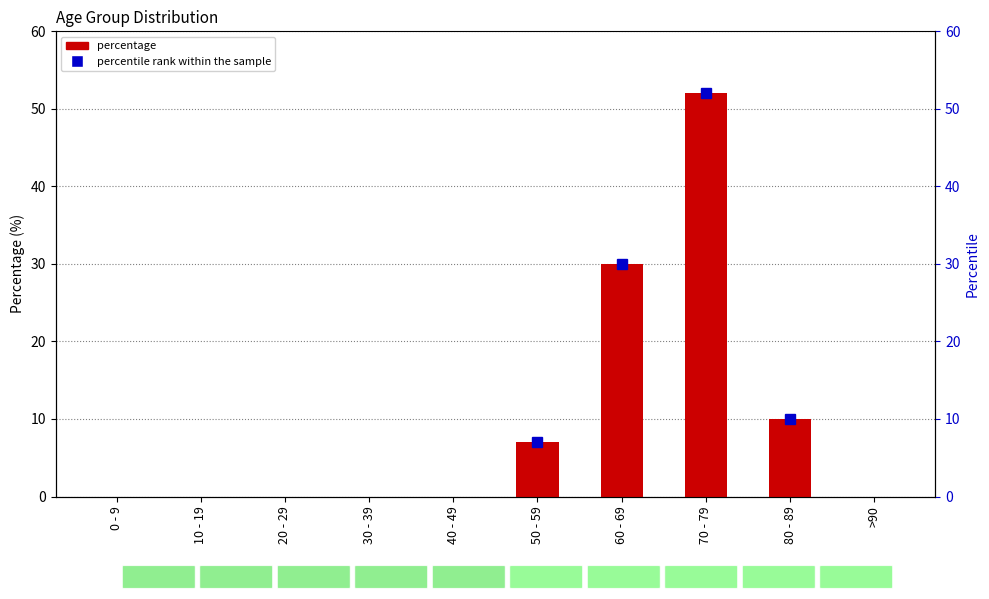

Reading left to right, list all the values displayed in this chart.

0 - 9=0	10 - 19=0	20 - 29=0	30 - 39=0	40 - 49=0	50 - 59=7	60 - 69=30	70 - 79=52	80 - 89=10	>90=0